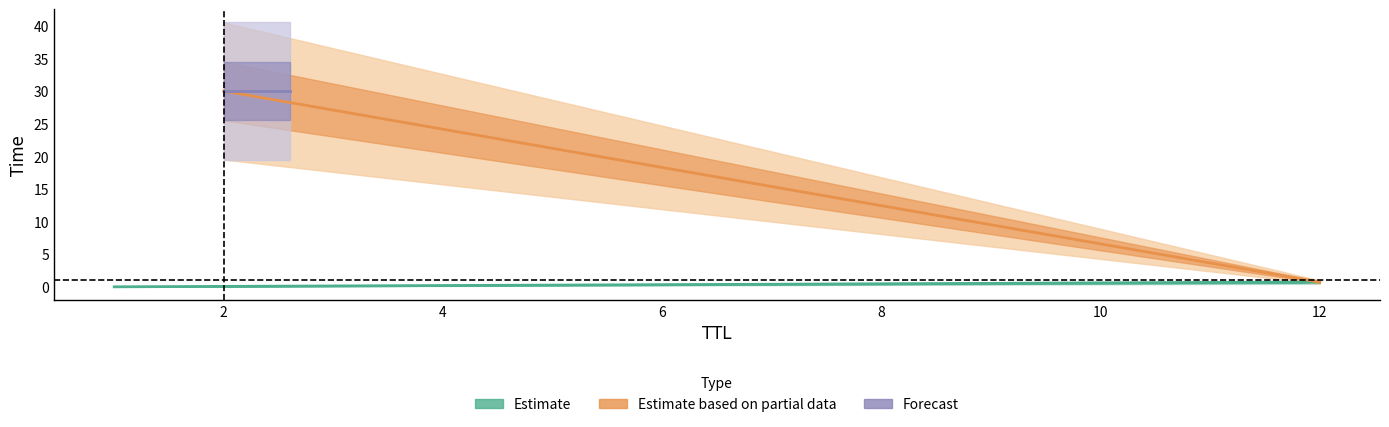

Is it true that Forecast equals 30.0 at 2?

True